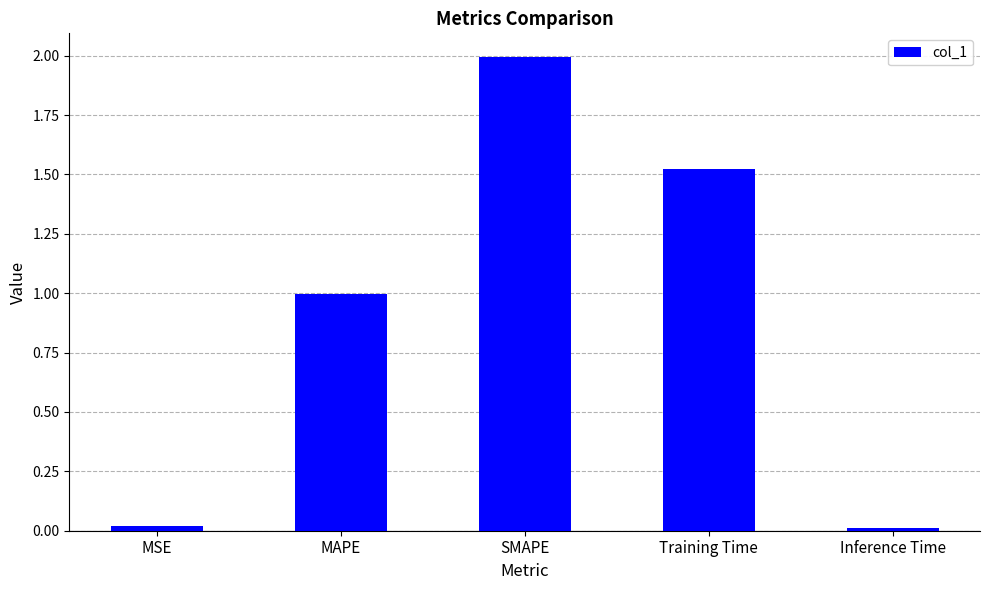

What is the label of the 4th bar from the left?

Training Time